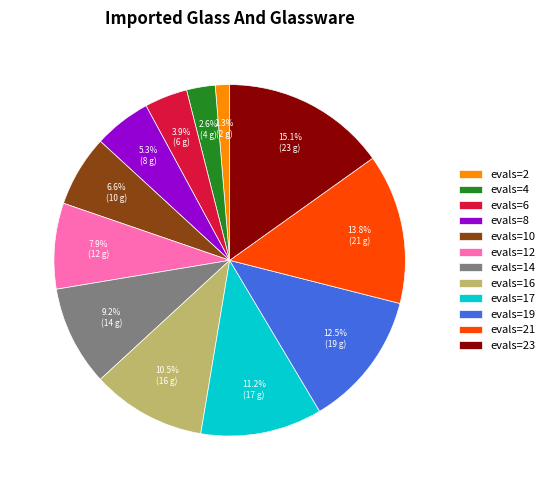

To the nearest percent, what percentage of the pie is evals=2?

1%